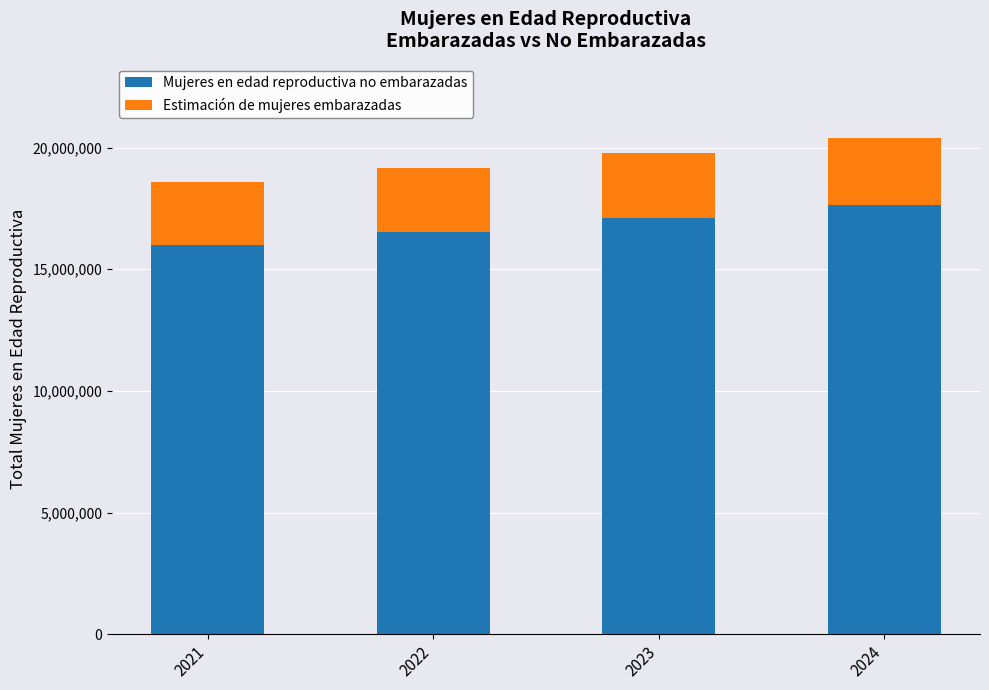

Where is Mujeres en edad reproductiva no embarazadas nearest to the value 16825198?

2023